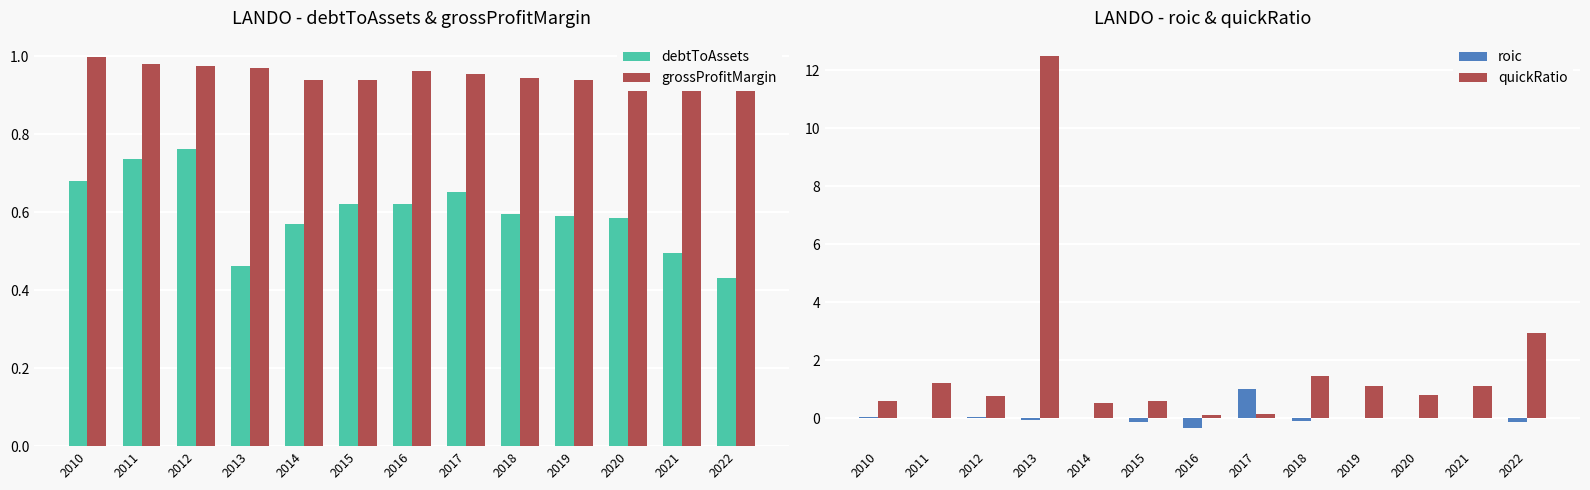

Which series changed the most between 2014 and 2019?

quickRatio